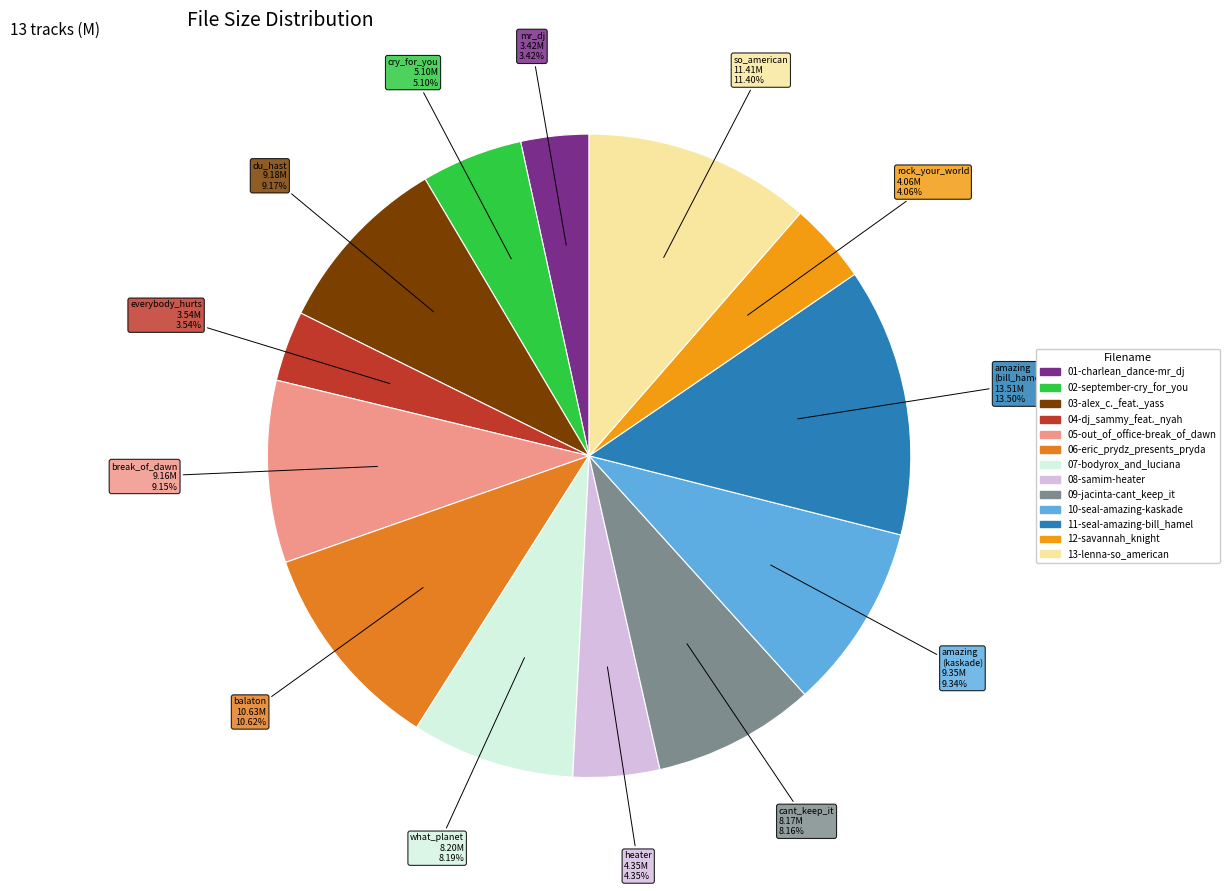

What is the ratio of the value at mr_dj 3.42M to the value at so_american 11.41M?

0.3